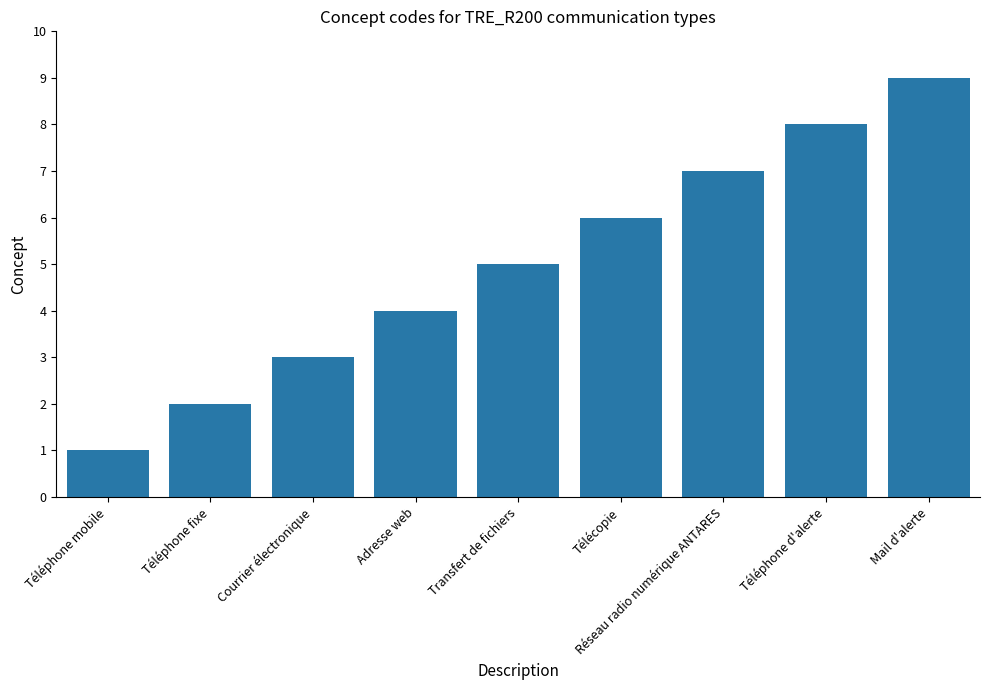

Approximately how many times larger is the value at Adresse web compared to Mail d'alerte?

0.4